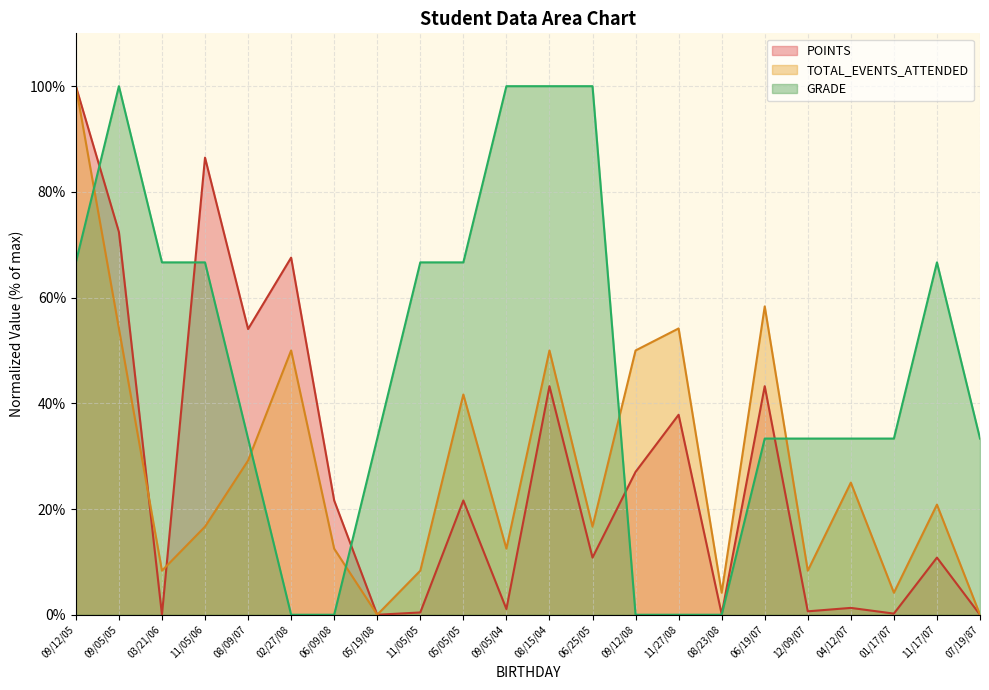

At 11/05/05, list the series in order from largest to smallest.

GRADE, TOTAL_EVENTS_ATTENDED, POINTS